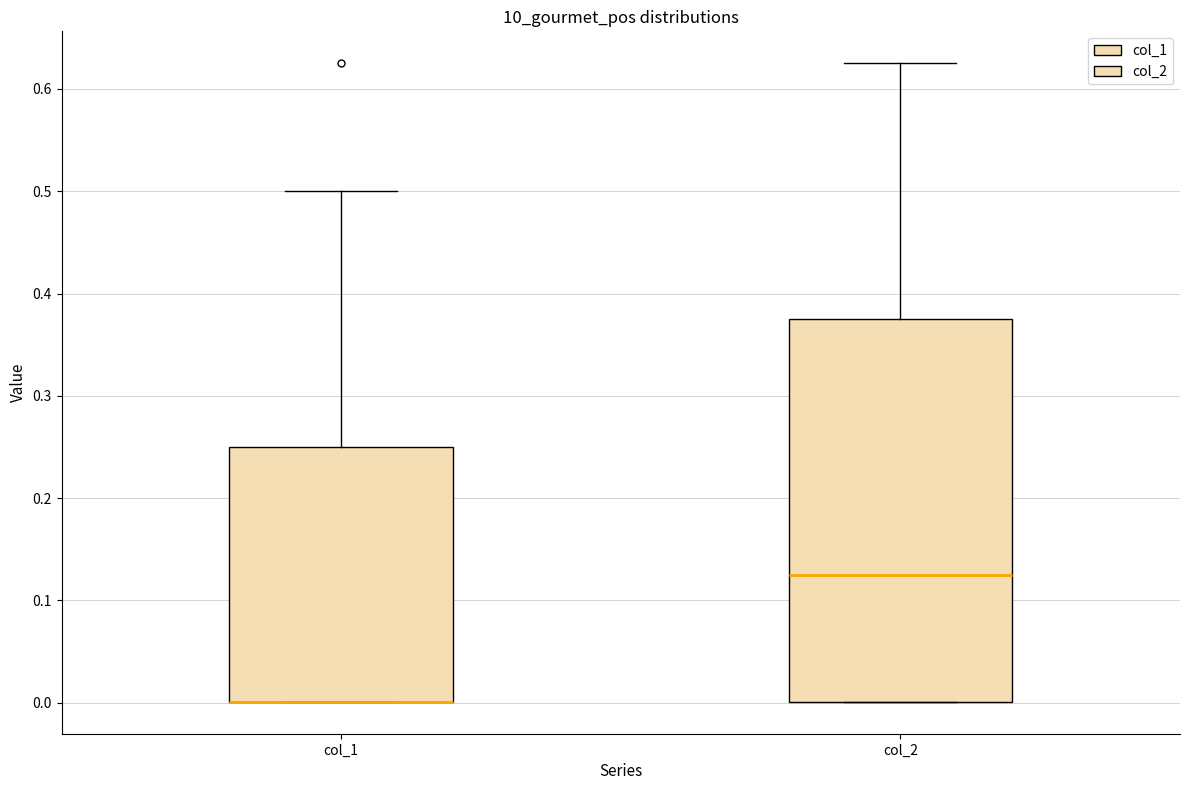

Which box is the tallest, from its lower edge to its upper edge?

col_2